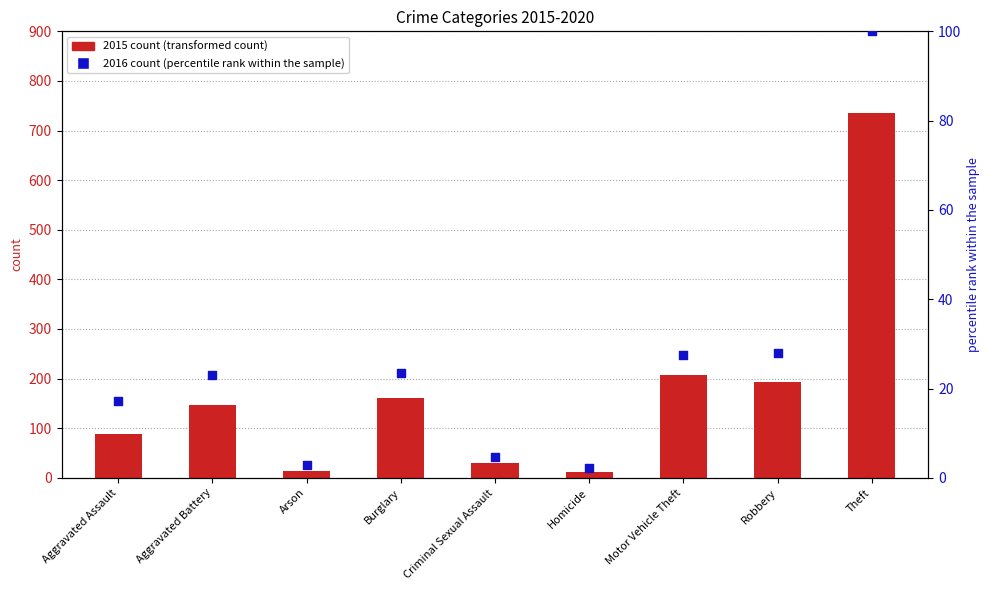

Which series reaches the minimum Y coordinate?

2017 count